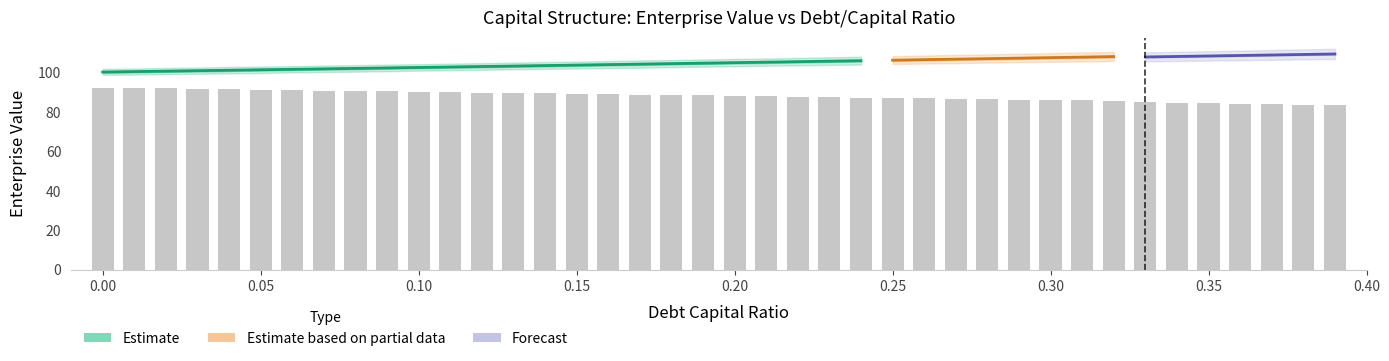

What is the difference between the debt_capital values at 0.0 and 0.09?

0.1